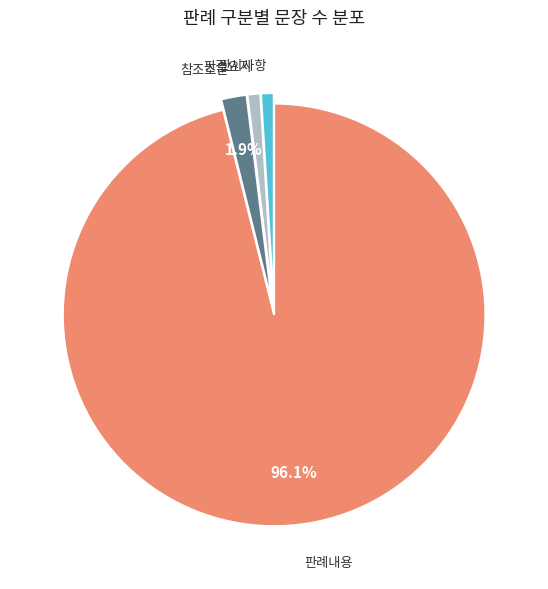

Which slice is the largest?

판례내용